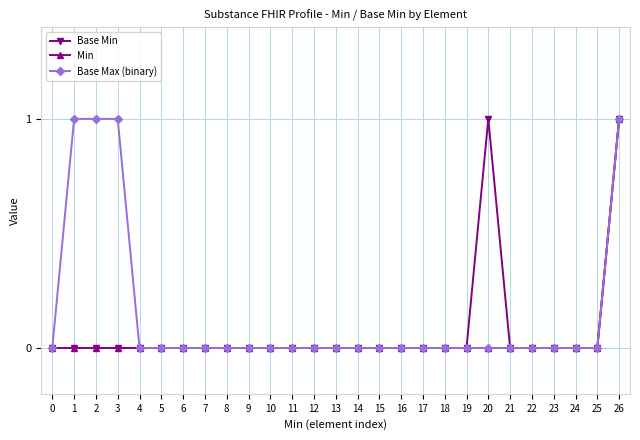

How many lines are shown in the chart?

3